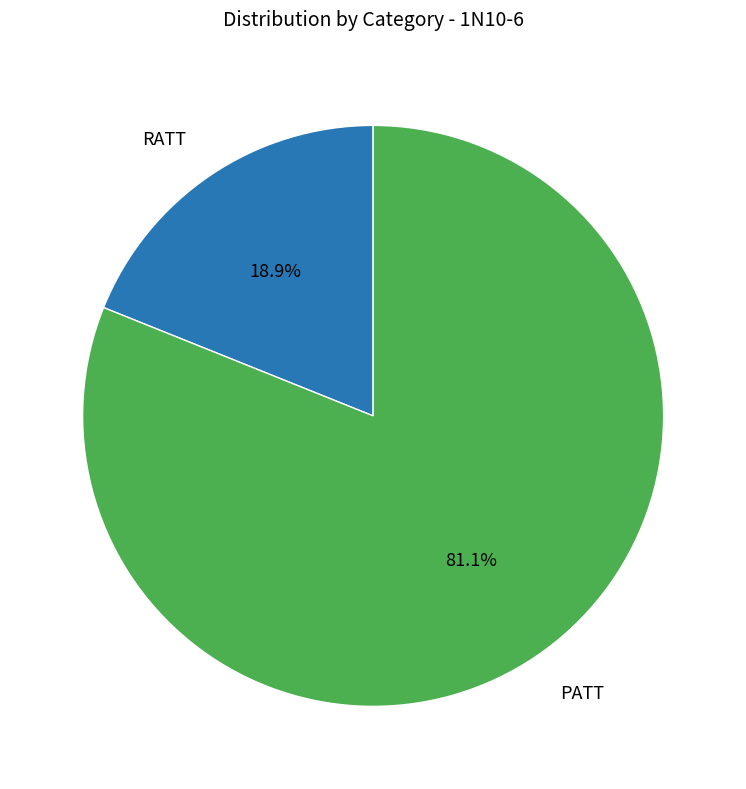

Is there any slice that represents more than half of the pie?

Yes